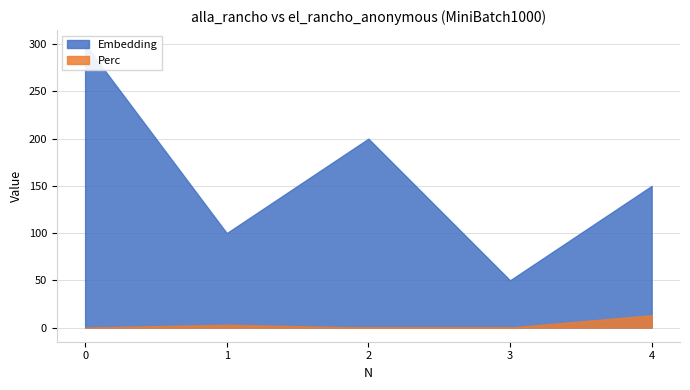

How many Embedding values are between 100 and 200?

3